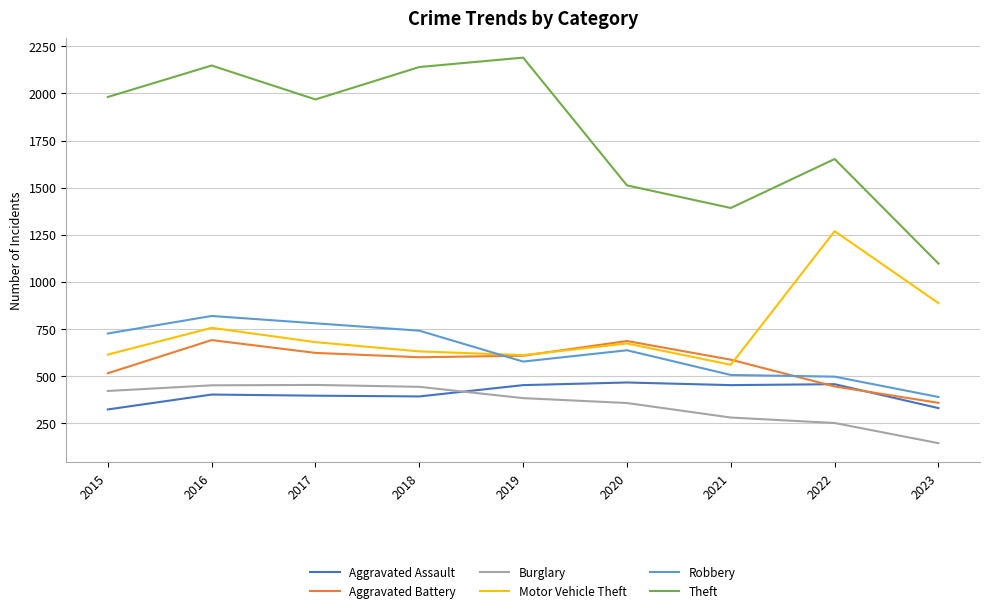

What is the greatest value displayed?

2190